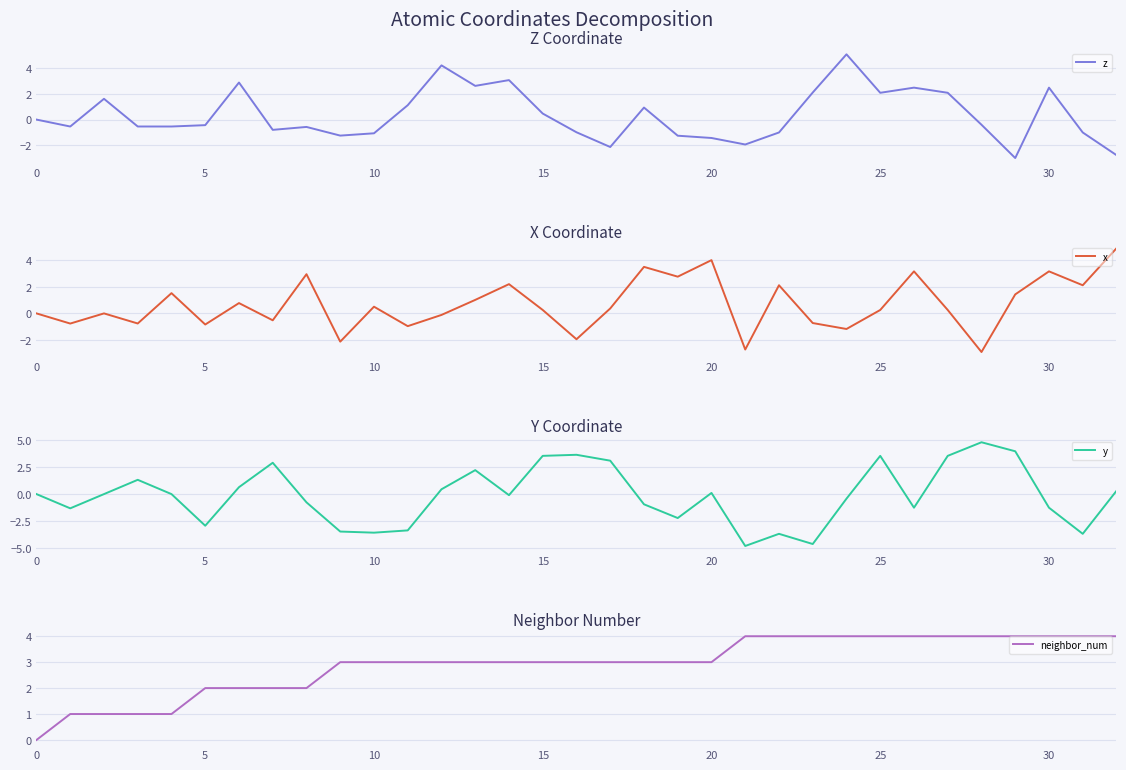

Which label corresponds to the largest value in the chart?

24